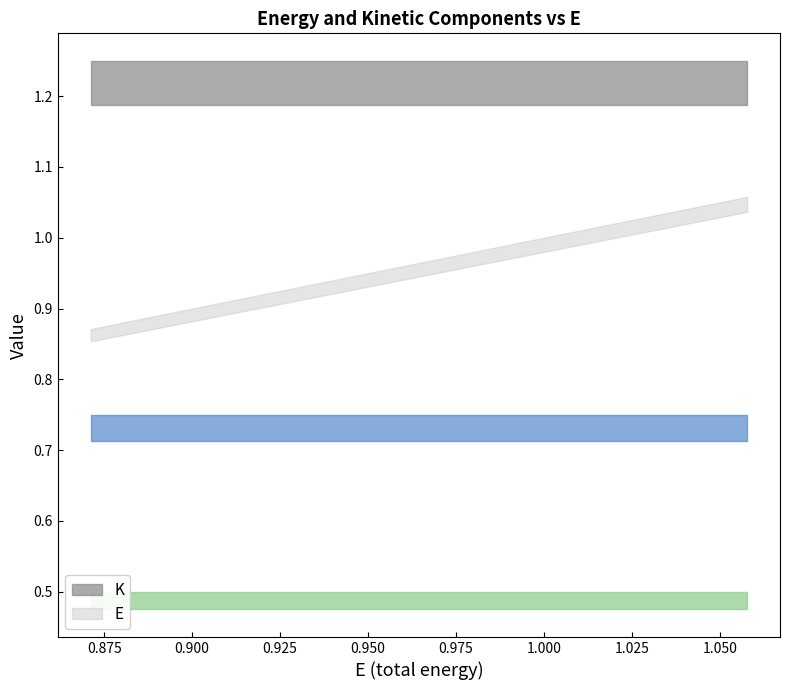

What is the total value across all series at 10?

4.6